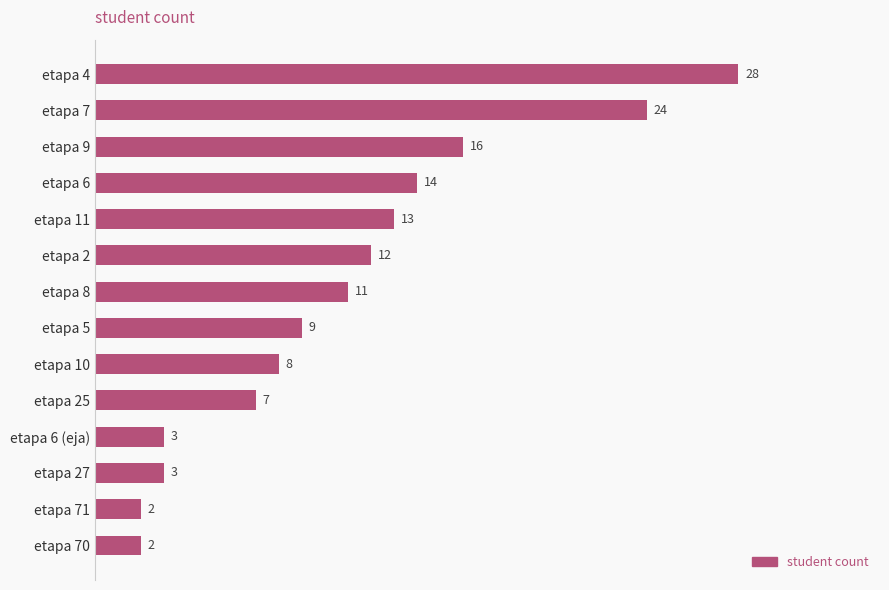

What is the minimum value shown in the chart?

2